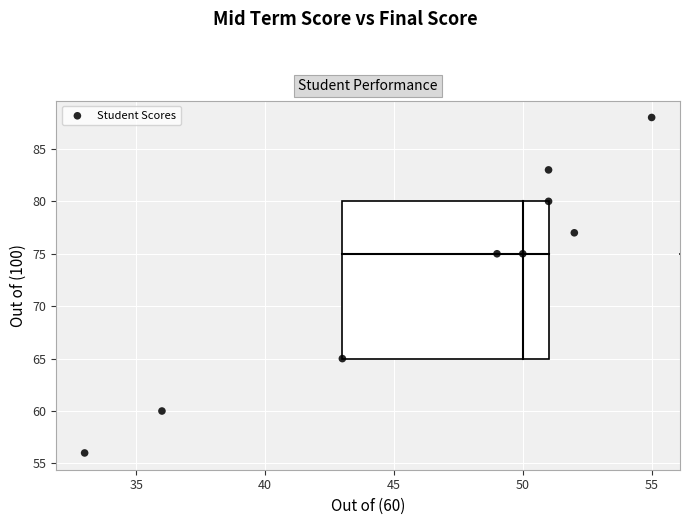

What is the range of X values (max minus min)?

22